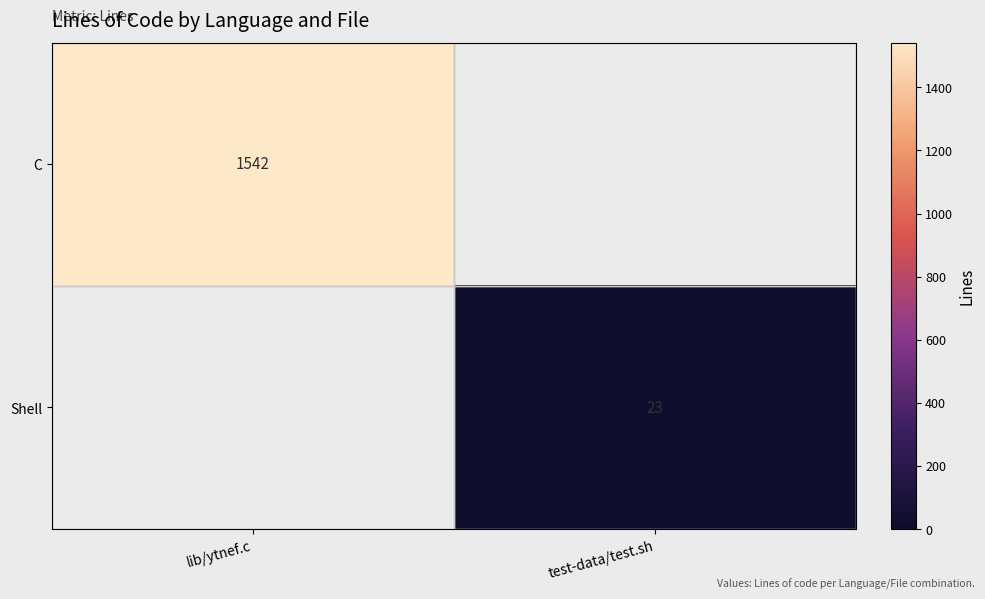

True or false: C has a value of 1542 at lib/ytnef.c.

True